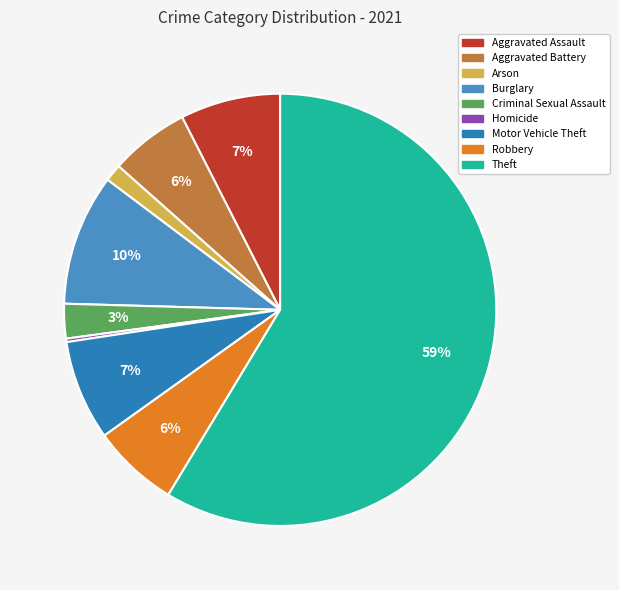

How much of the chart is everything except Robbery?

93.5%